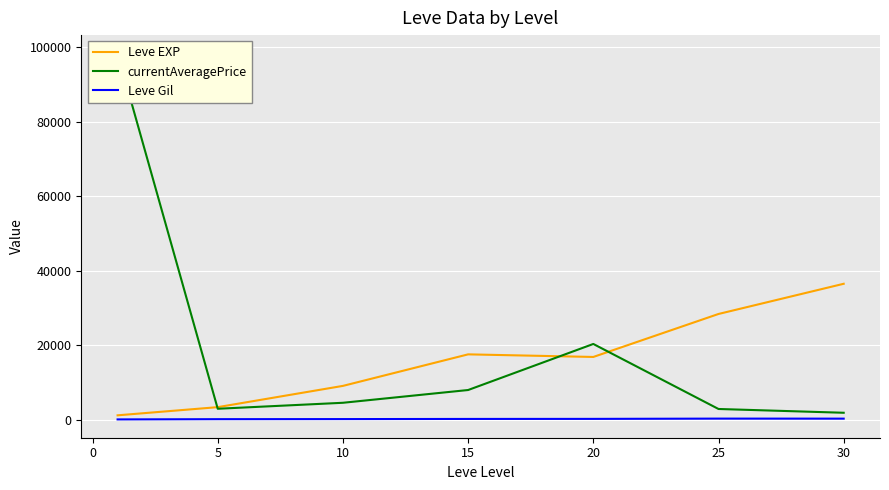

At which label does Leve Gil first exceed 241?

15